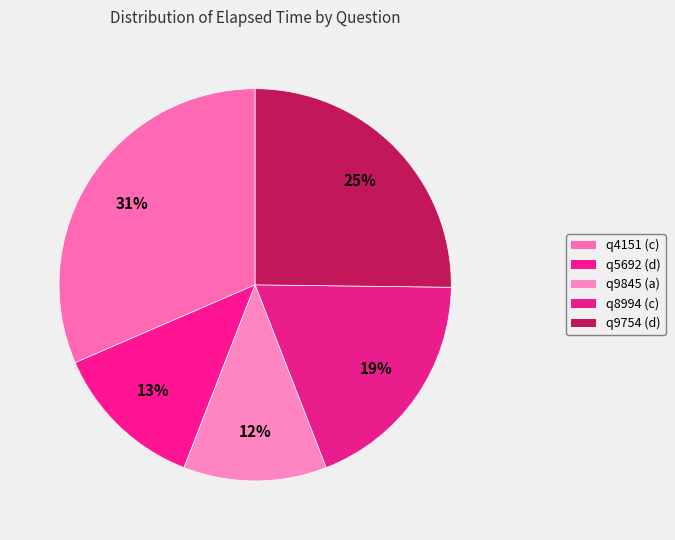

To the nearest percent, what portion does q9845 (a) represent?

12%